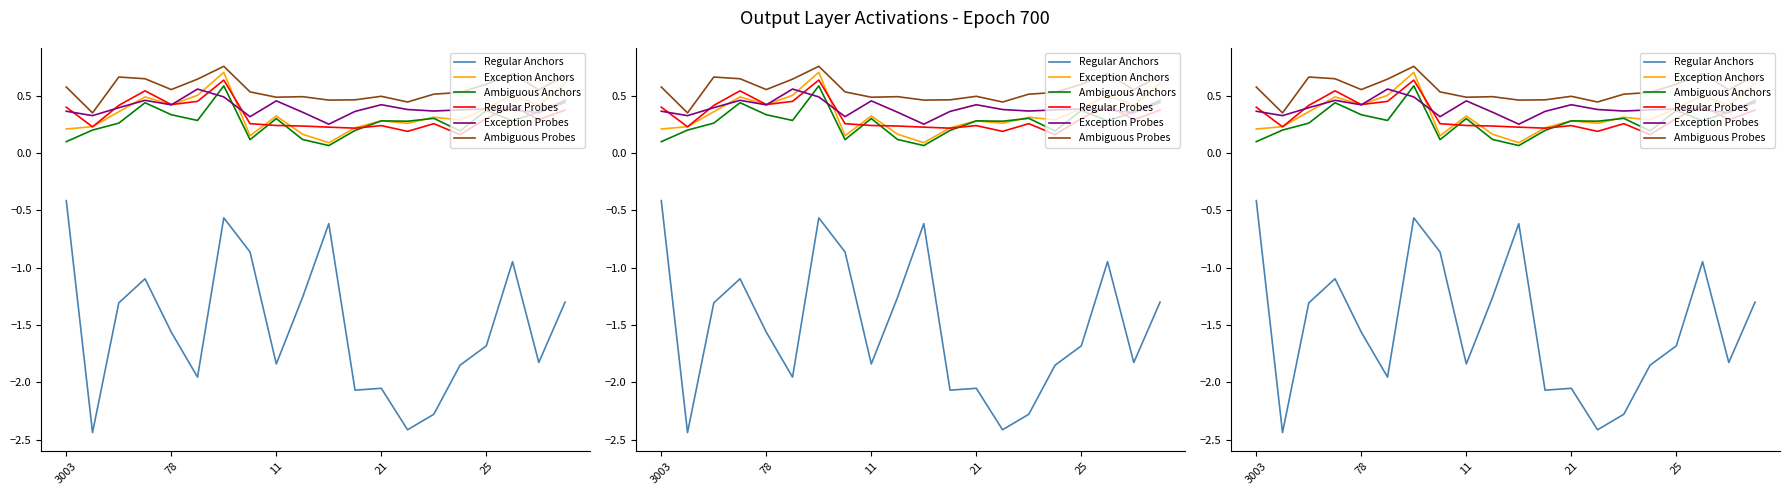

How many intersections are there between Exception Anchors and Ambiguous Anchors?

2